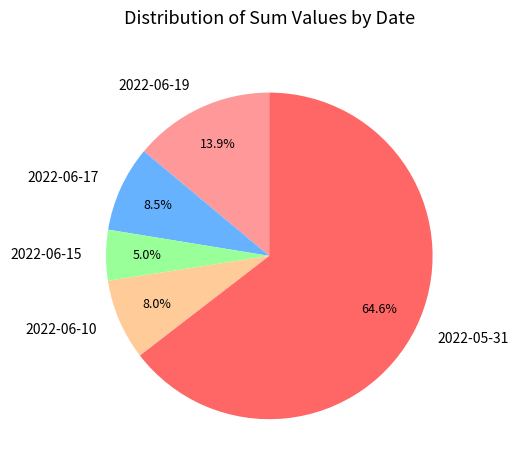

Which slice is the largest?

2022-05-31